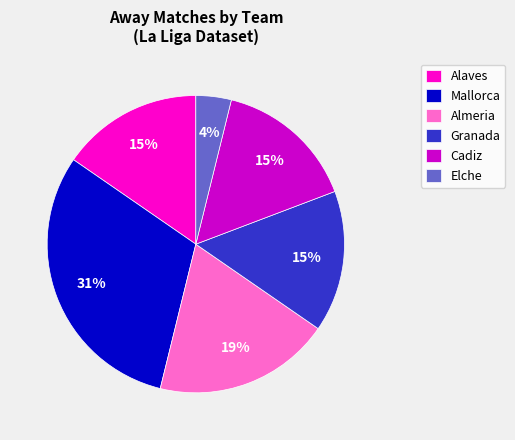

Which slice is the smallest?

Elche